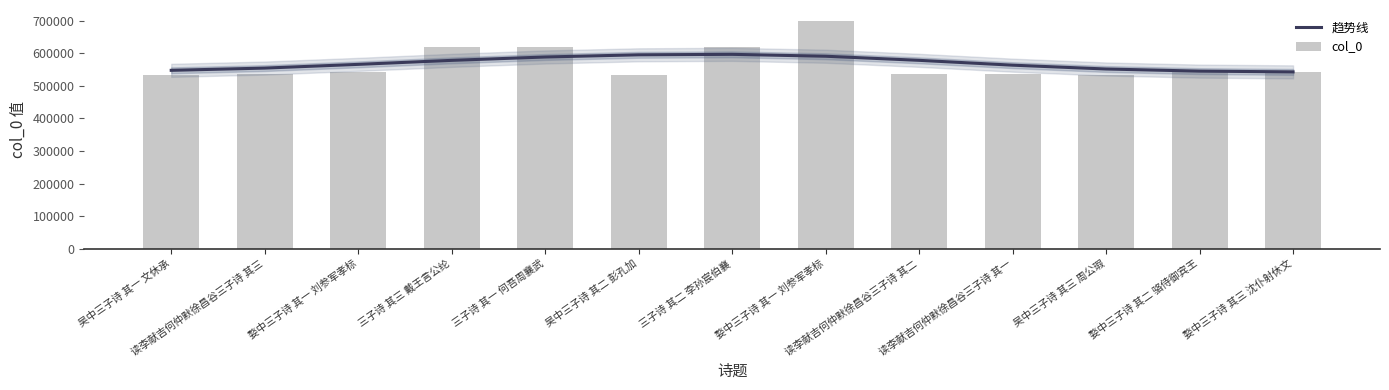

True or false: col_0 has a value of 543512.0 at 婺中三子诗 其一 刘参军孝标.

True